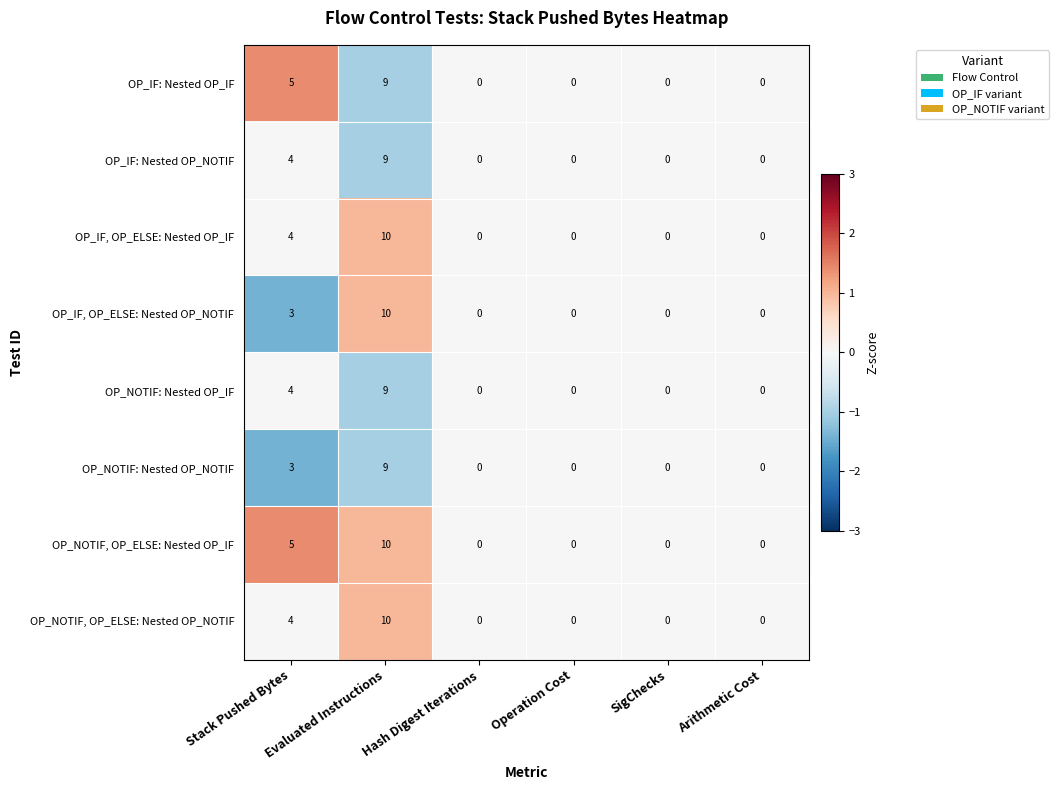

What is the sum of all OP_IF, OP_ELSE: Nested OP_NOTIF values?

13